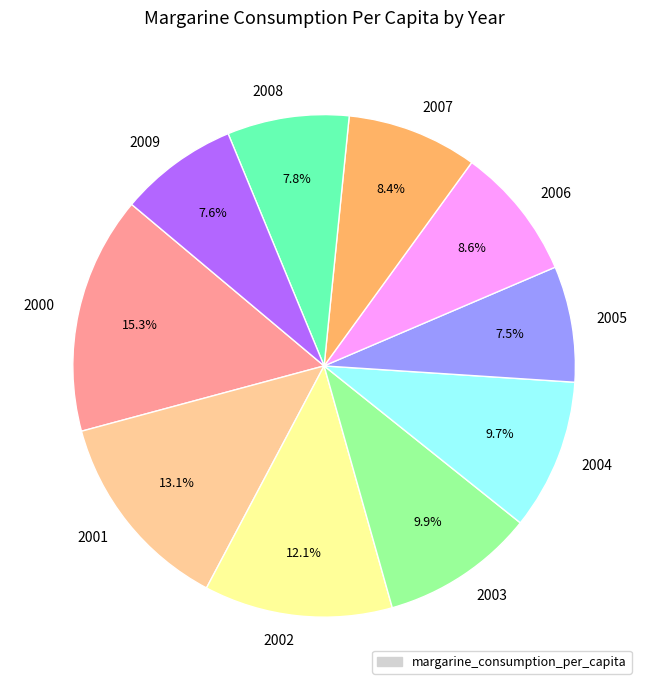

Approximately how many times larger is the value at 2009 compared to 2008?

1.0